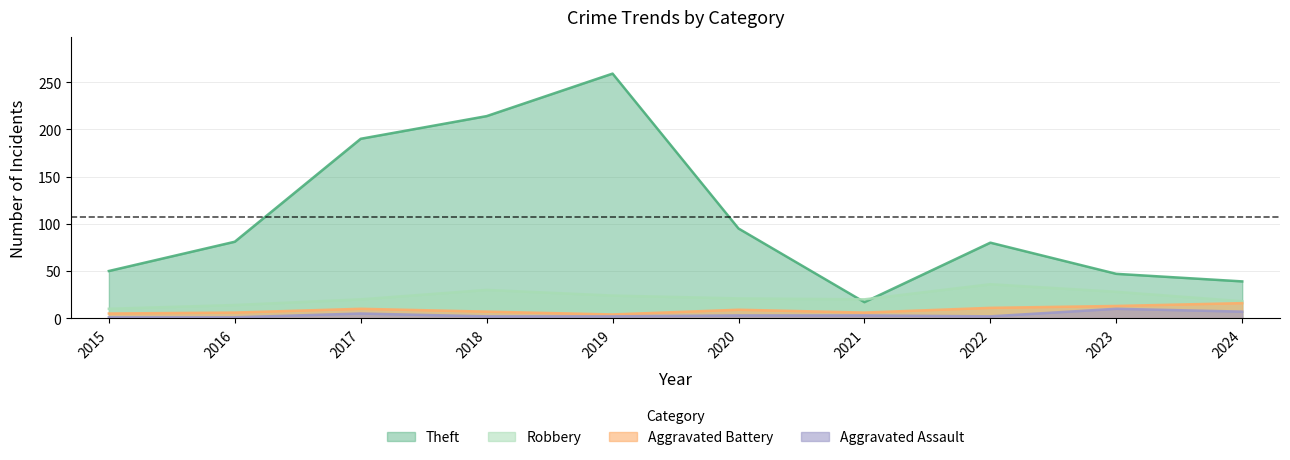

True or false: Aggravated Assault and Robbery cross at least once.

False